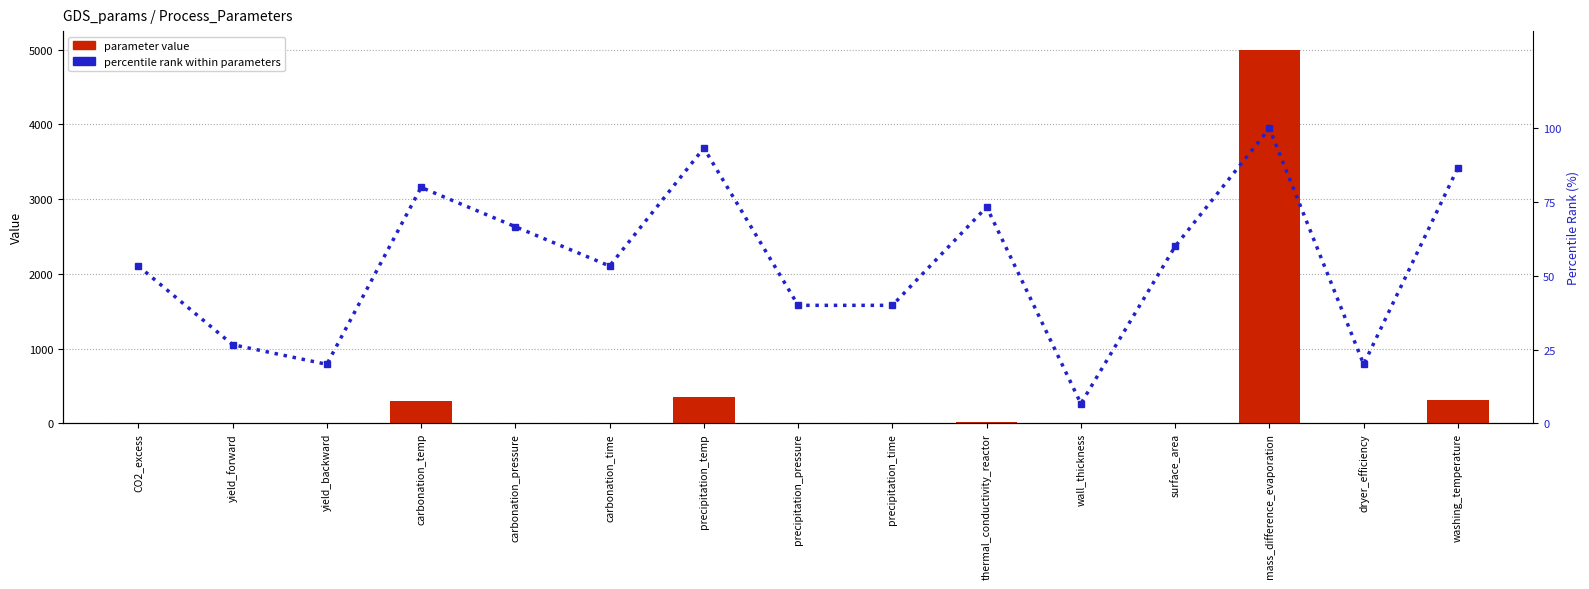

What is the highest value of the percentile rank within parameters series?

100.0